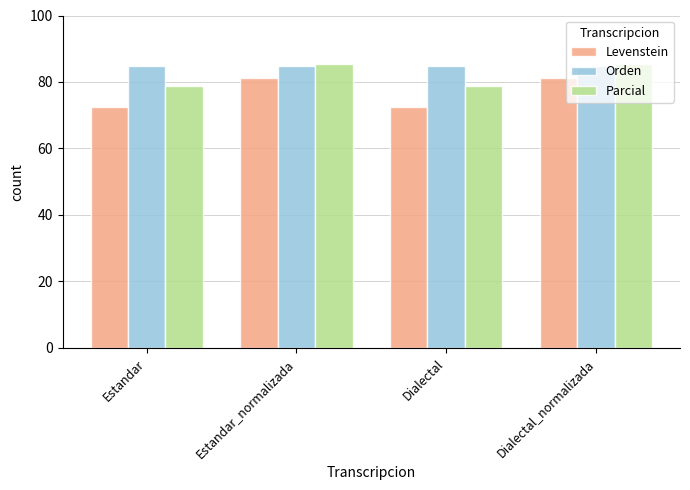

What is the difference between the highest and lowest values at Estandar_normalizada?

4.2